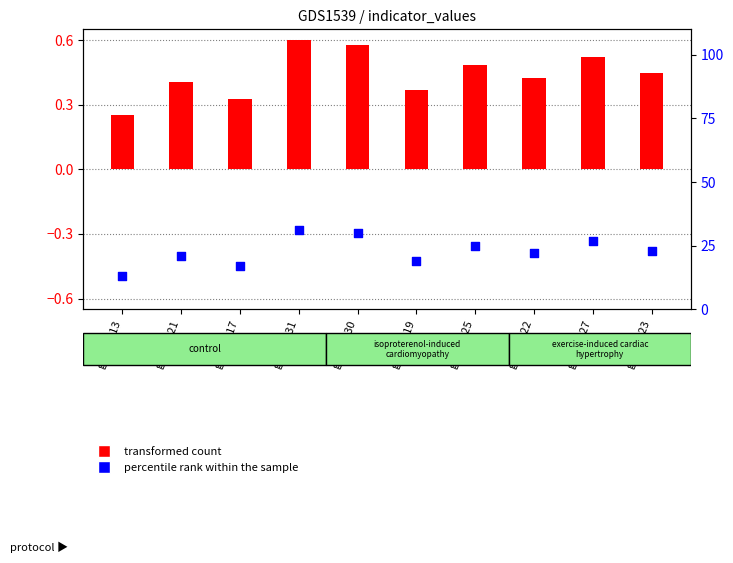

Which series has the largest total across all categories?

transformed count